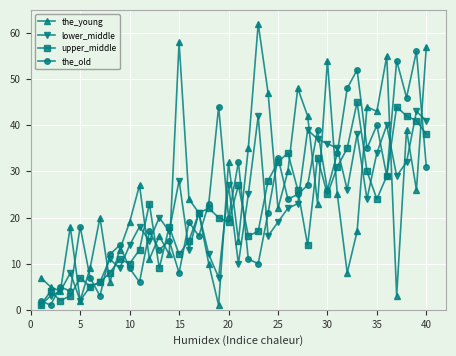

What is the greatest value displayed?

62